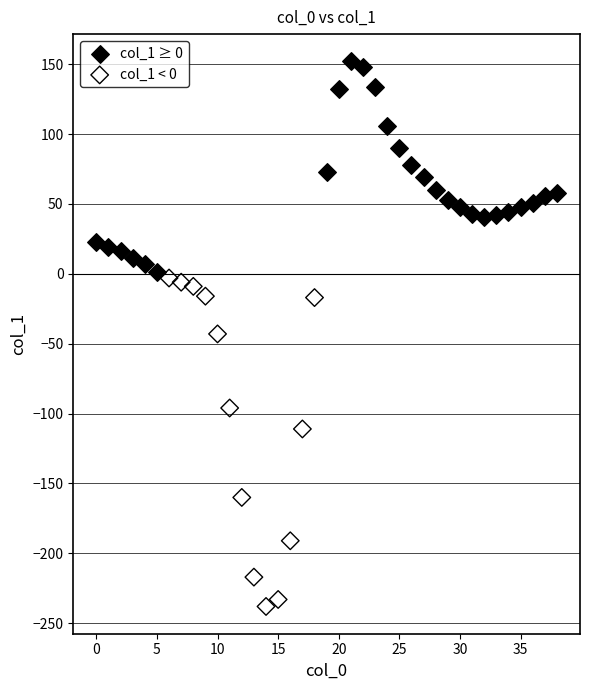

Which series reaches the maximum Y coordinate?

col_1 ≥ 0